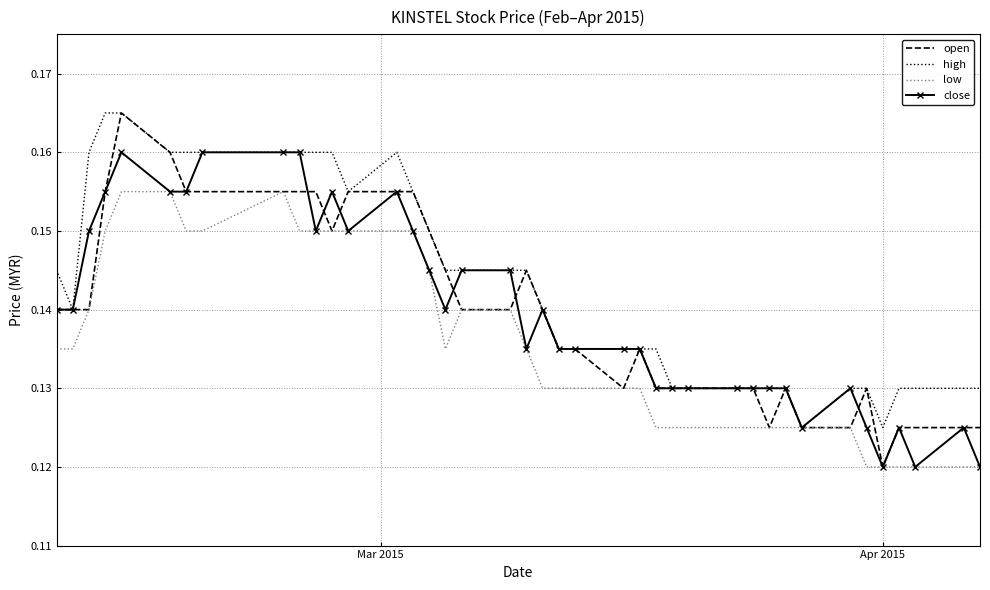

Which series has the largest total across all categories?

high